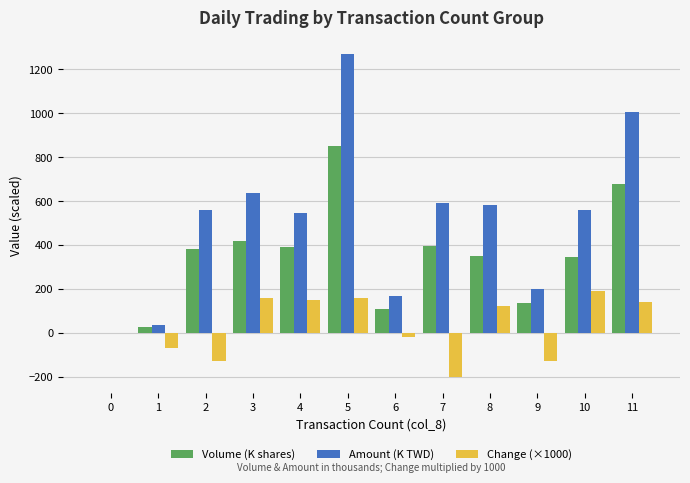

The value of Change (×1000) at 0 is 0.0. True or false?

True